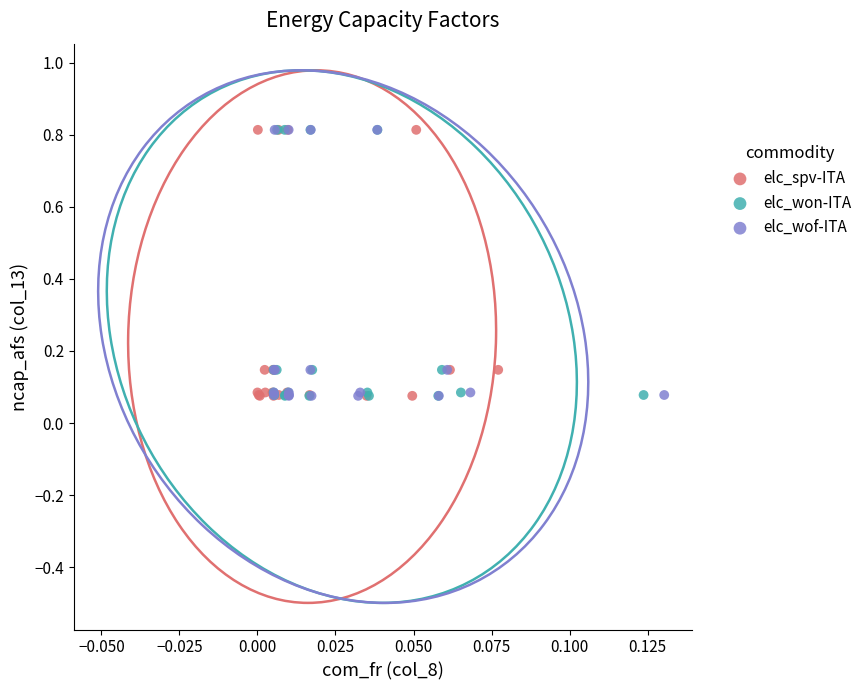

What are all the series names shown in the legend?

elc_spv-ITA, elc_won-ITA, elc_wof-ITA